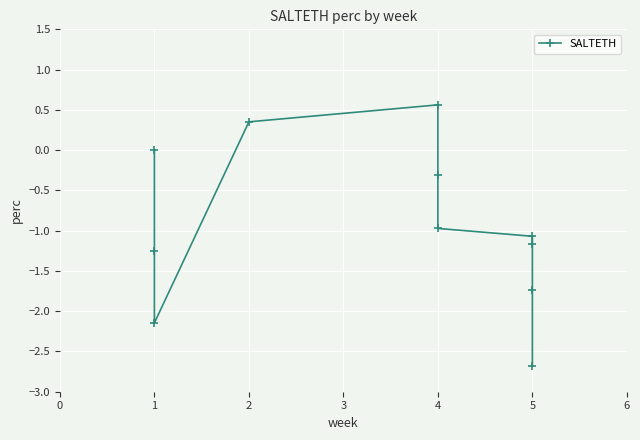

True or false: there are more than 1 points higher than both neighbors.

False